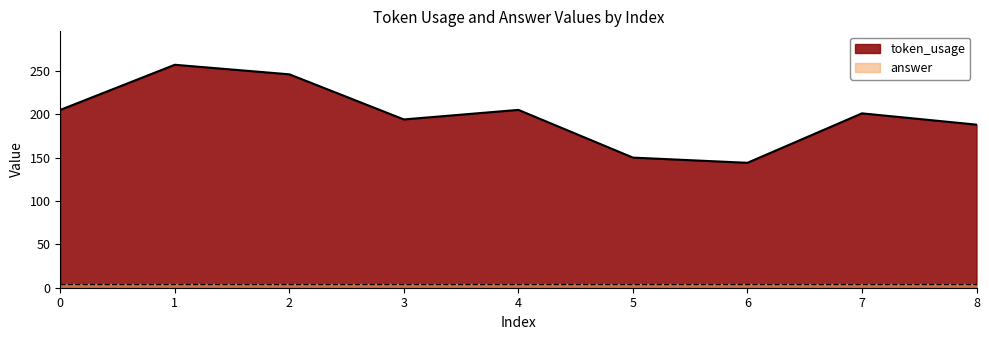

Rank the categories by value from highest to lowest.

1, 2, 0, 4, 7, 3, 8, 5, 6